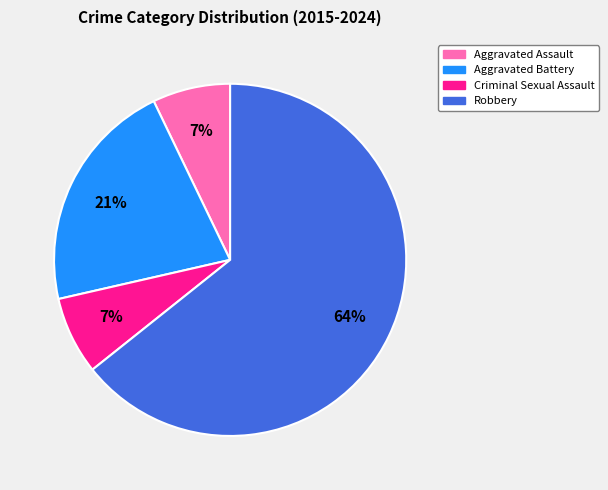

What is the largest slice in the pie chart?

Robbery